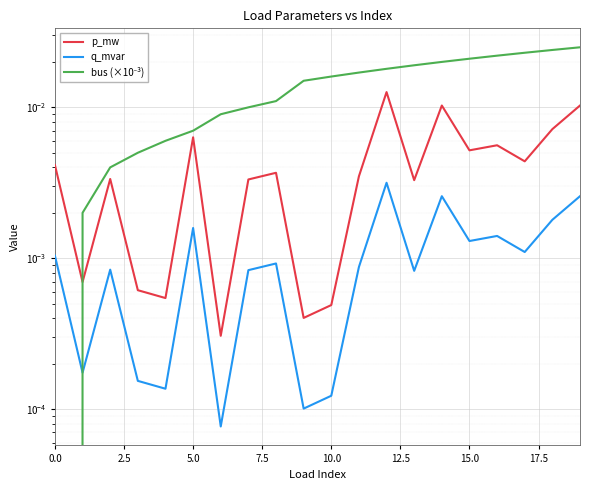

What position from the right is 11?

9